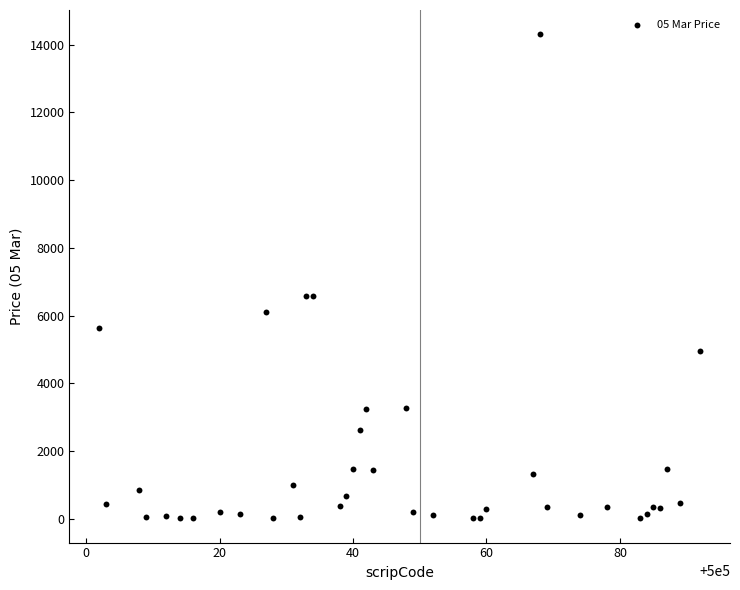

What is the range of X values (max minus min)?

90.0